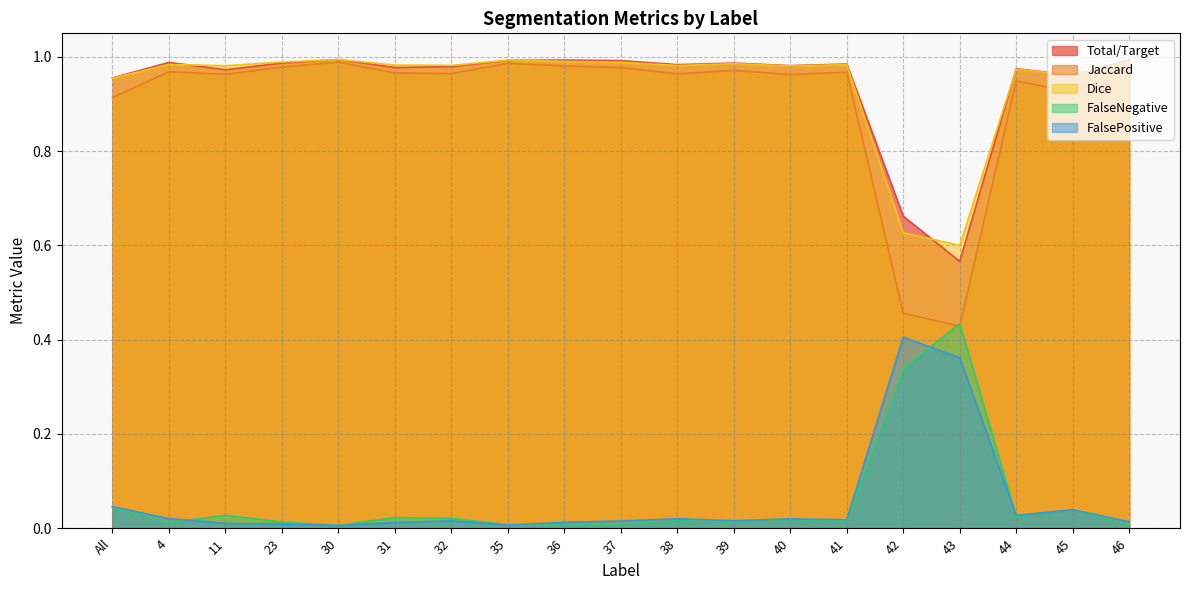

Rank the series by their maximum value, from lowest to highest.

FalsePositive, FalseNegative, Jaccard, Total/Target, Dice